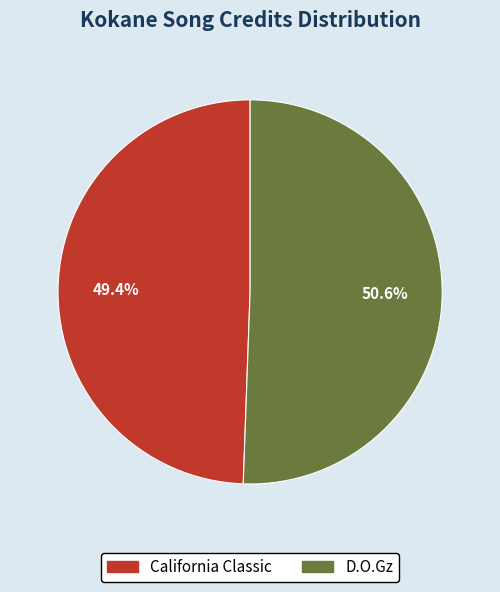

Does any single category account for the majority?

Yes